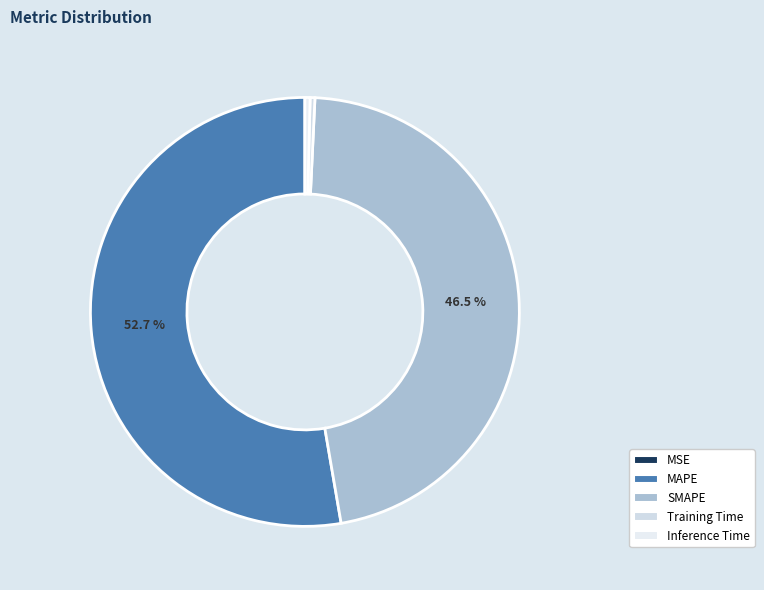

What is the majority slice?

MAPE